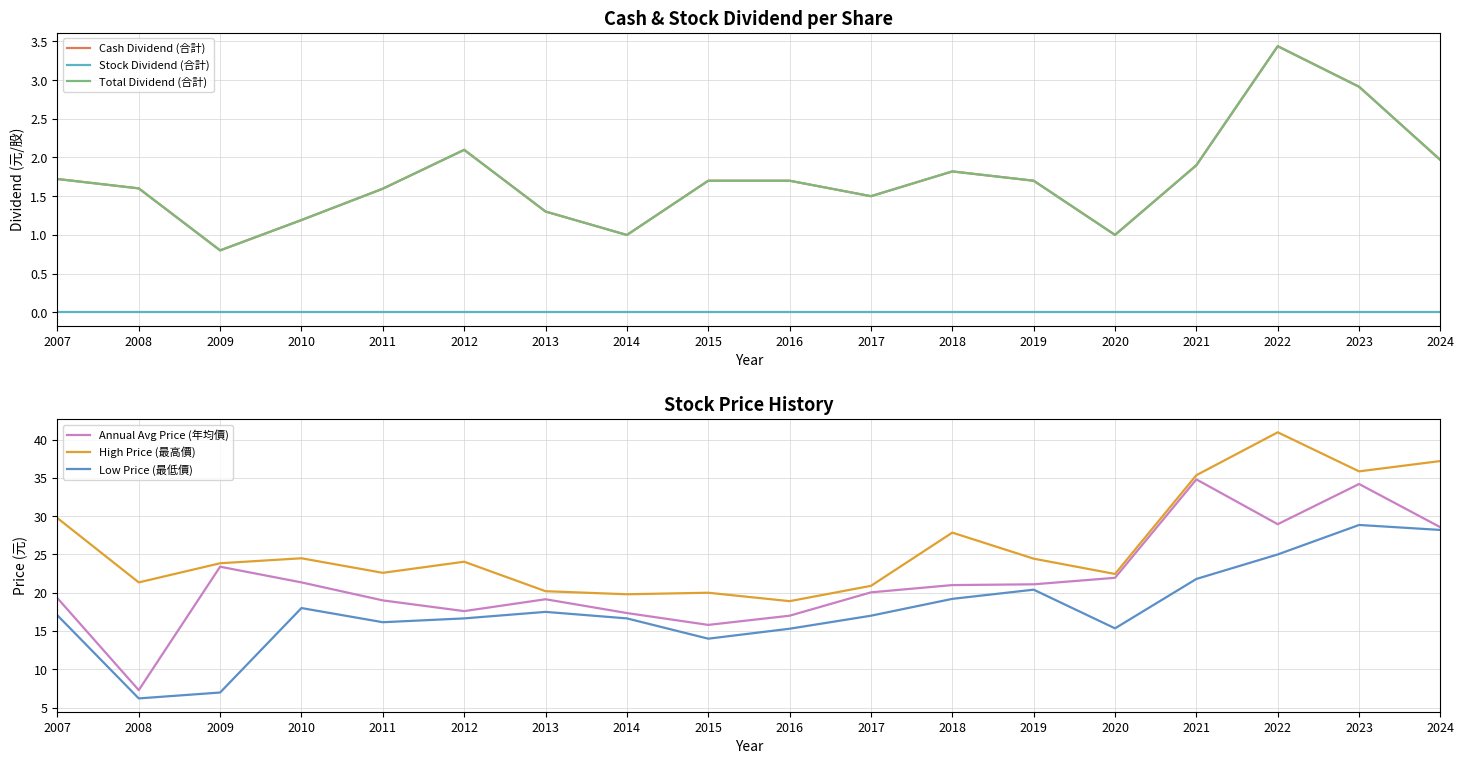

At 2021, list the series in order from smallest to largest.

Stock Dividend (合計), Cash Dividend (合計), Total Dividend (合計), Low Price (最低價), Annual Avg Price (年均價), High Price (最高價)